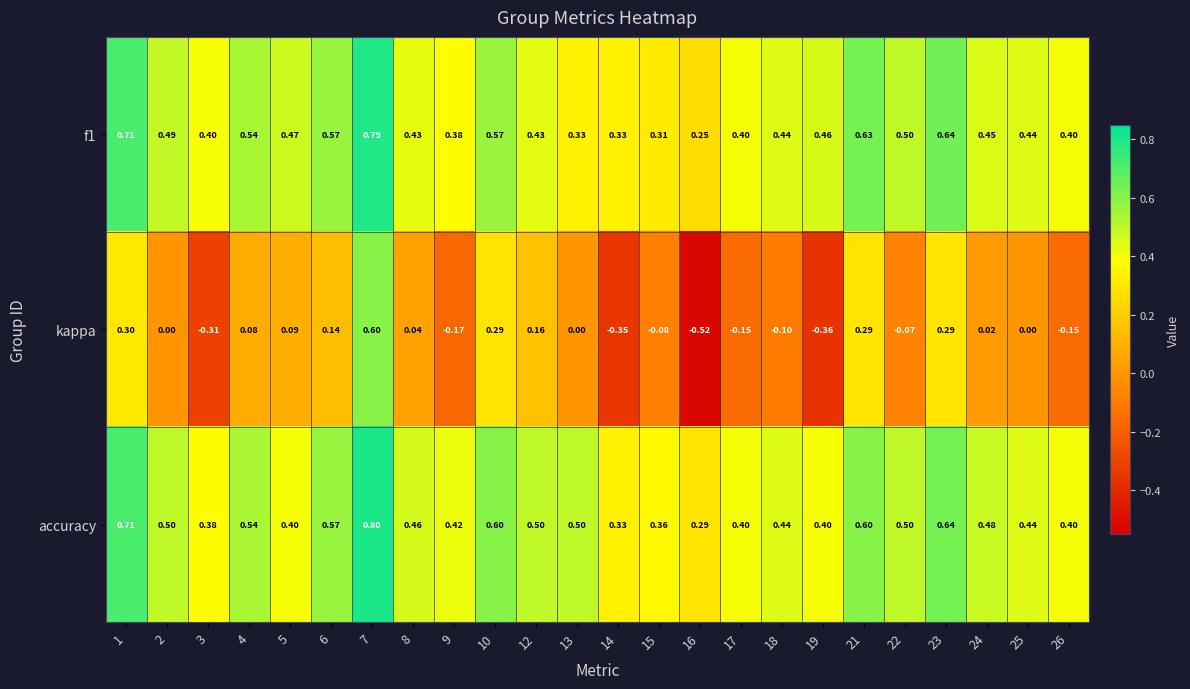

Is the value of kappa at 2 greater than the value of f1 at 8?

No